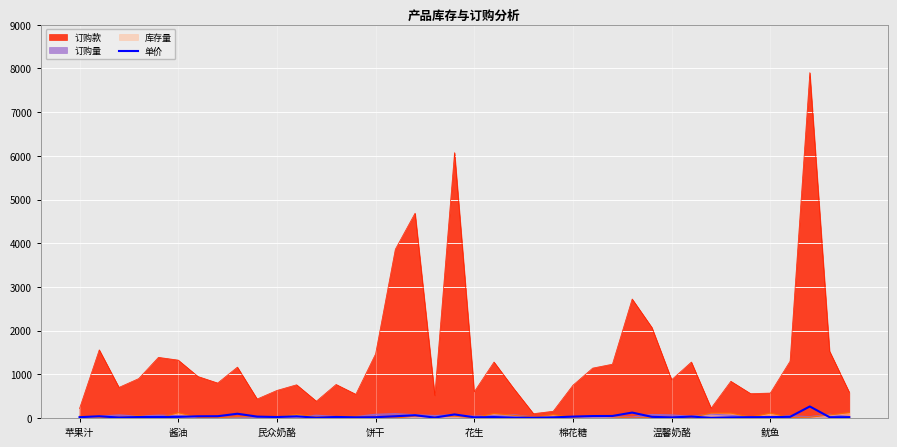

At which label is the value closest to 133?

28